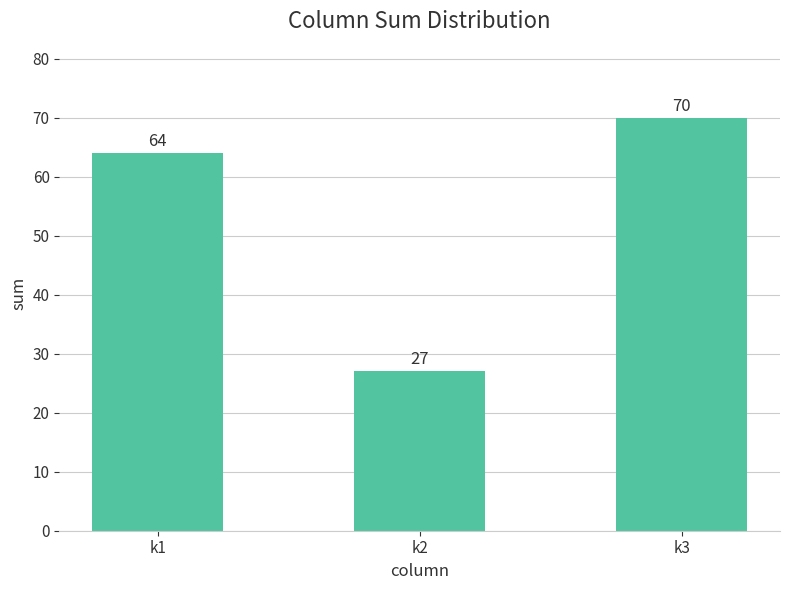

How many data points are less than 64?

1